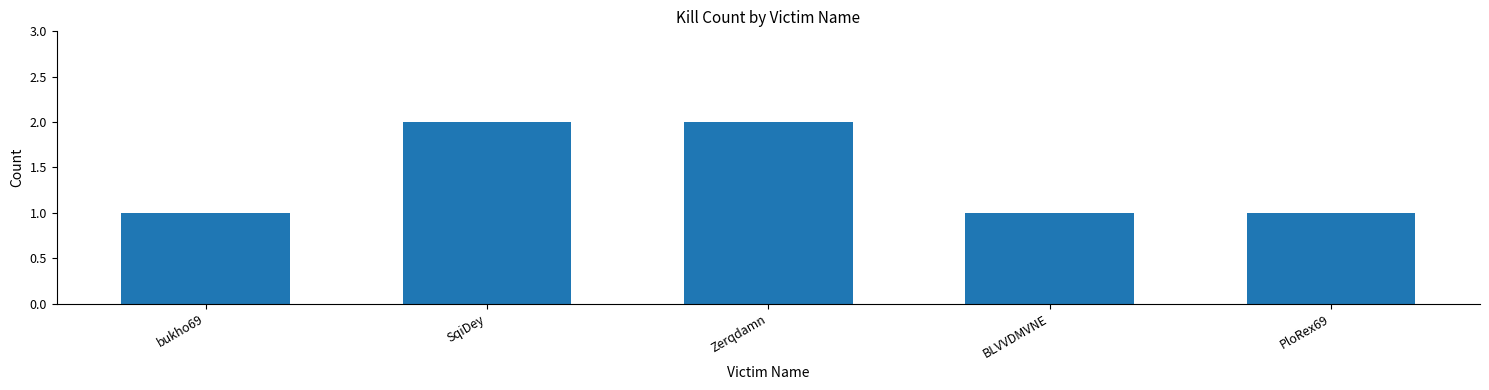

What position from the right is SqiDey?

4